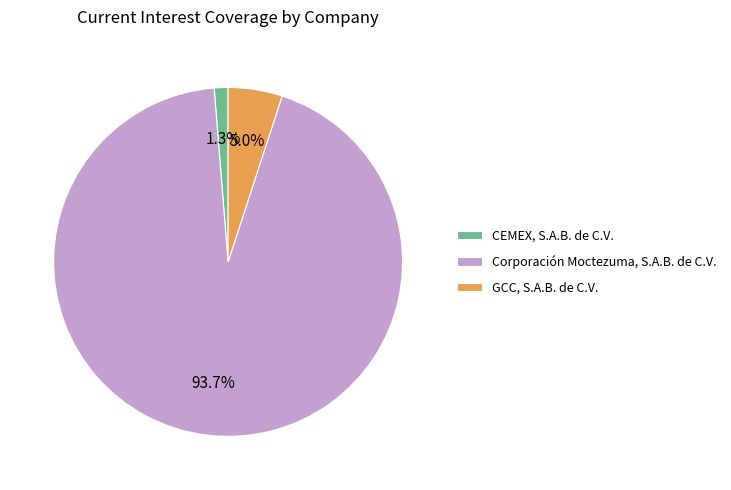

Is it true that Corporación Moctezuma, S.A.B. de C.V. is 80% of the pie?

False